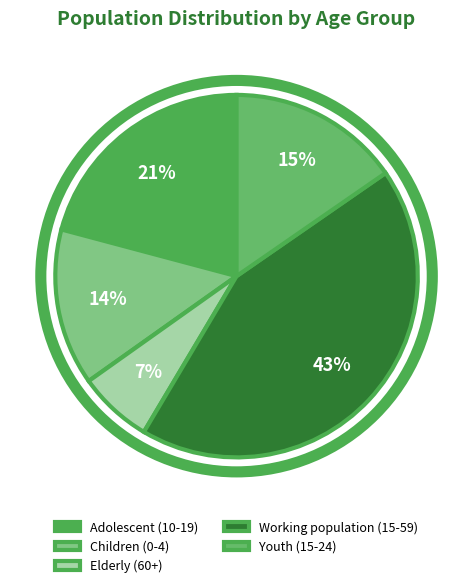

Which slice is the largest?

Working population (15-59)